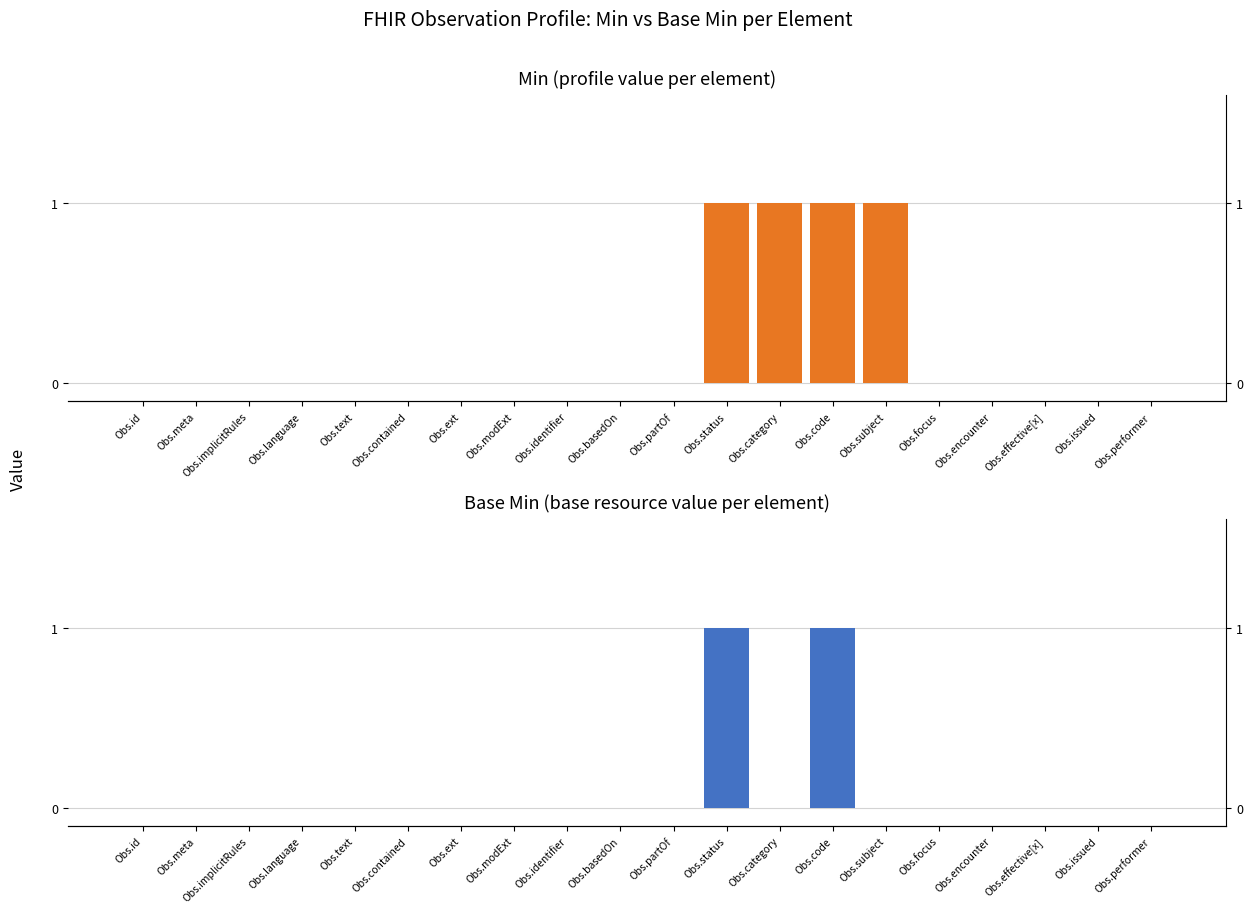

Which series has the widest spread of values?

Min